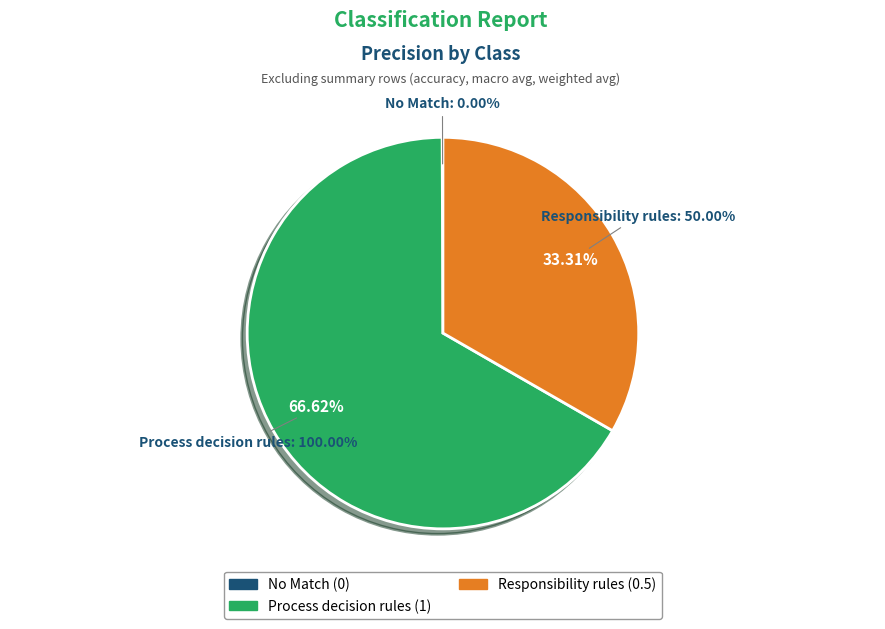

Is there a majority slice in this chart?

Yes